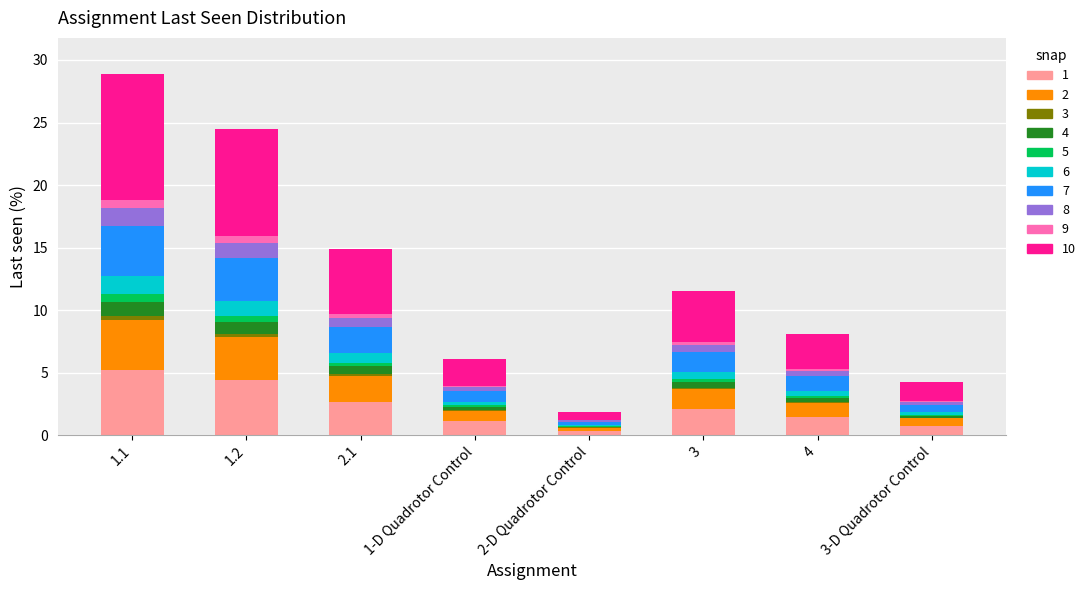

At which label does 1 reach its peak?

1.1